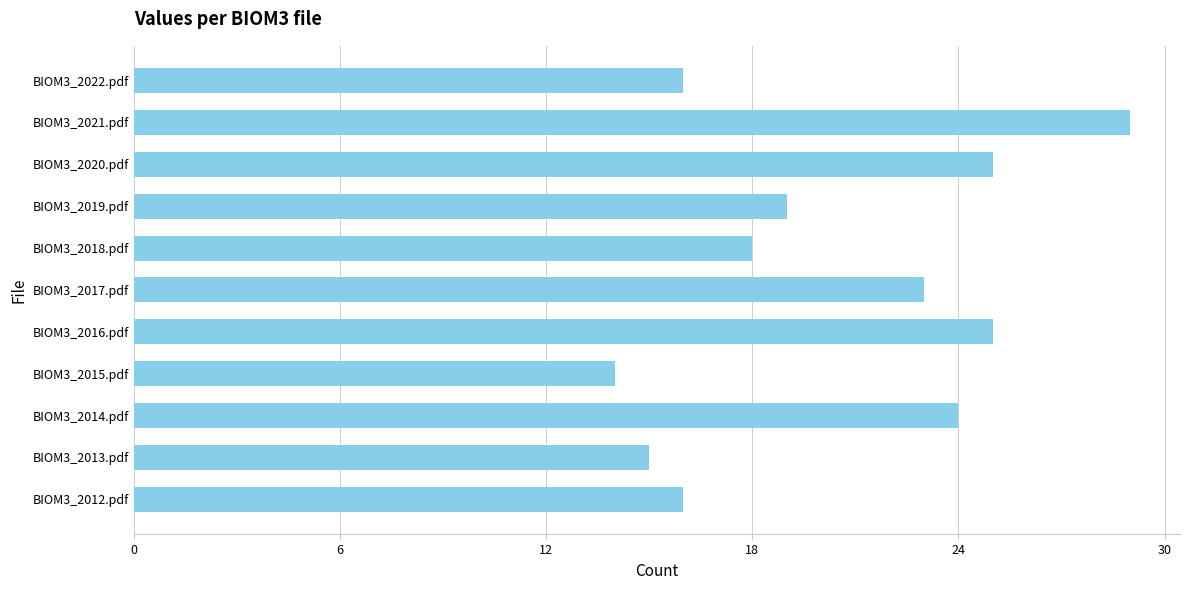

What value does the data have at BIOM3_2012.pdf, to the nearest 5?

15